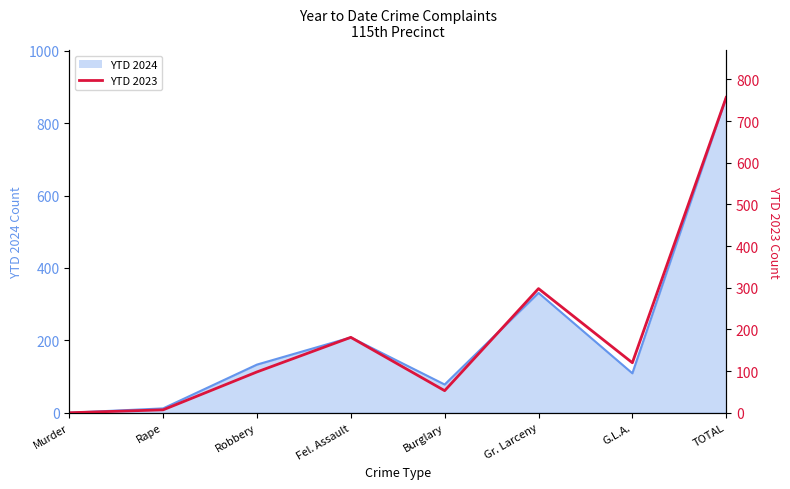

How many lines are shown in the chart?

1